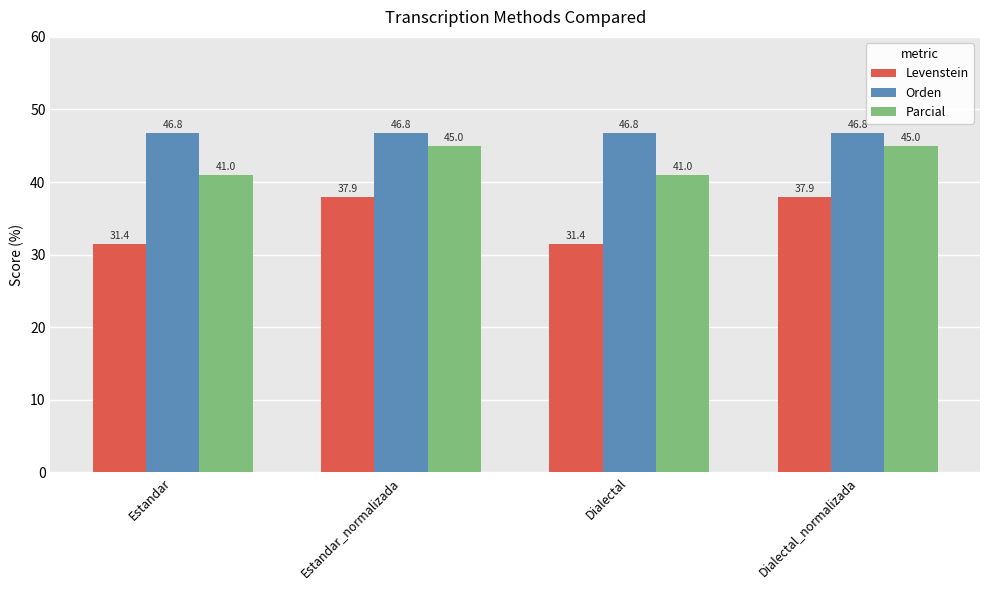

Is the value of Levenstein at Estandar greater than the value of Parcial at Estandar_normalizada?

No